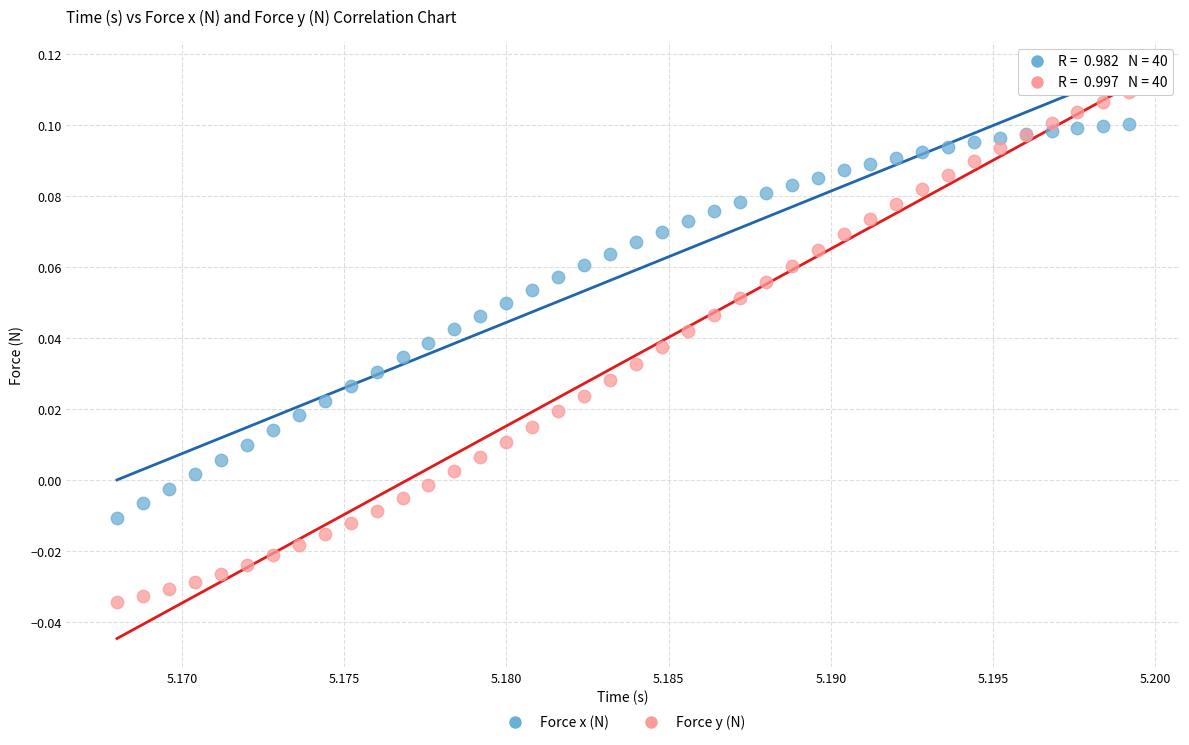

What are all the series names shown in the legend?

Force x (N), Force y (N)